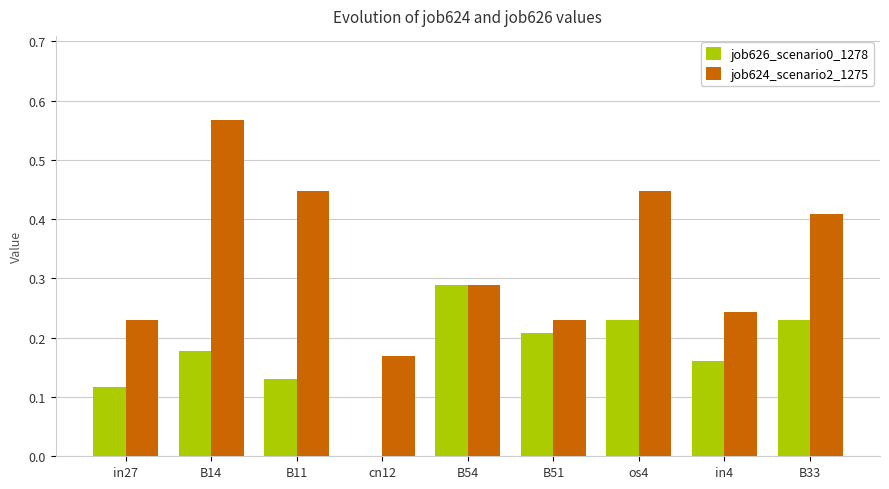

How many data points in job626_scenario0_1278 are above 0?

8